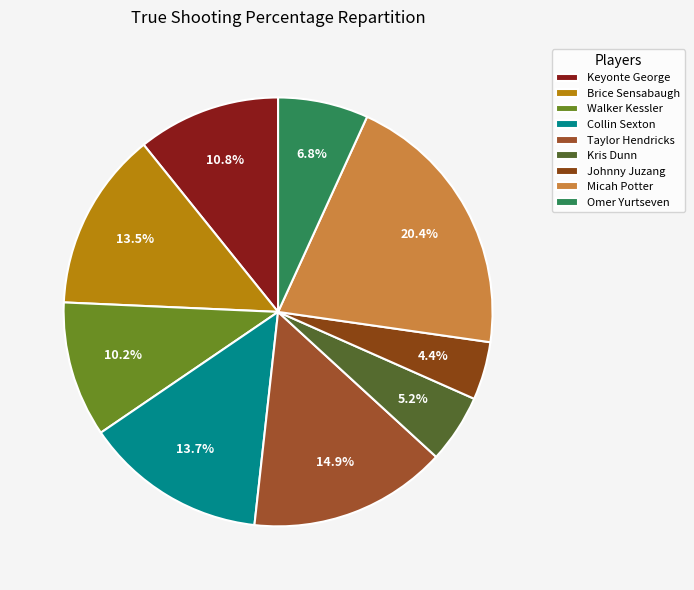

Combined, what portion of the pie is Kris Dunn and Walker Kessler?

15.4%